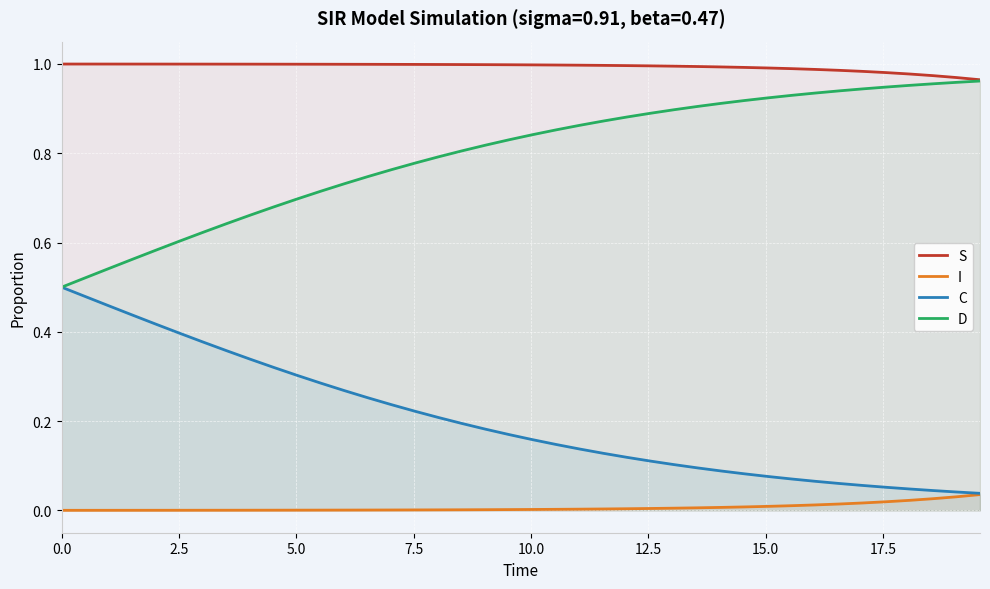

Which series has the largest total across all categories?

S